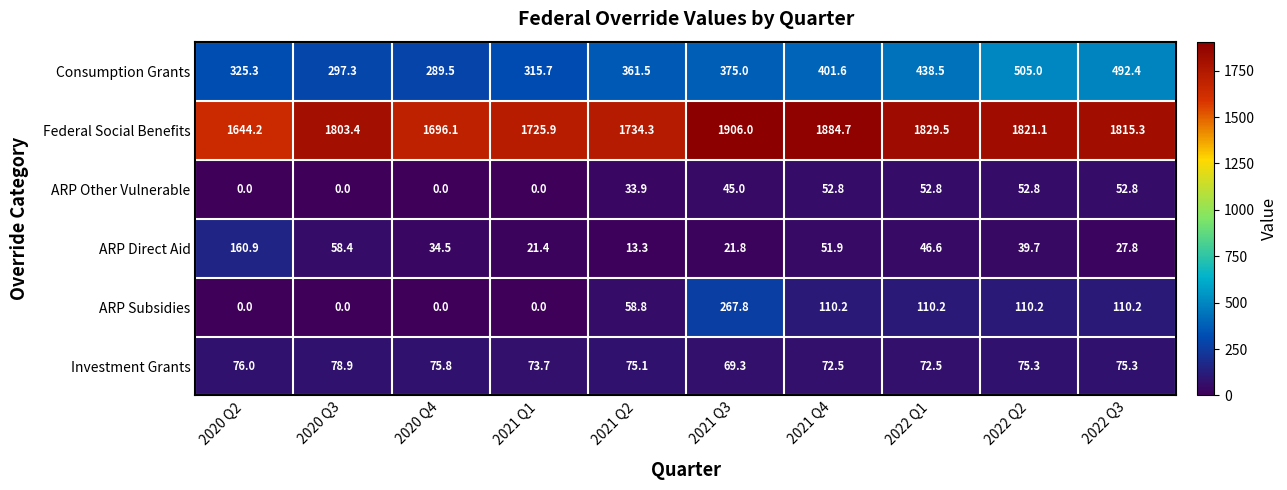

At which label does Investment Grants reach its peak?

2020 Q3